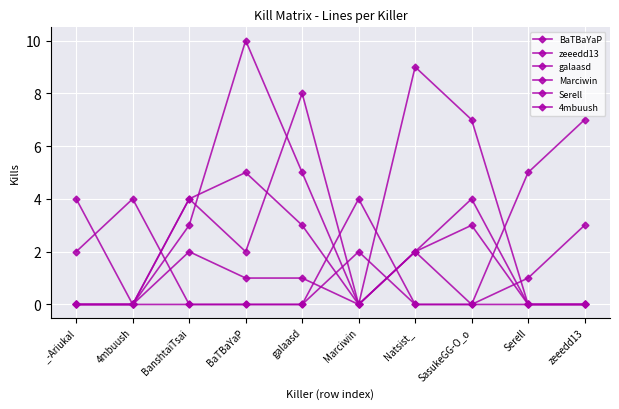

How many Marciwin values are between 0 and 2?

9